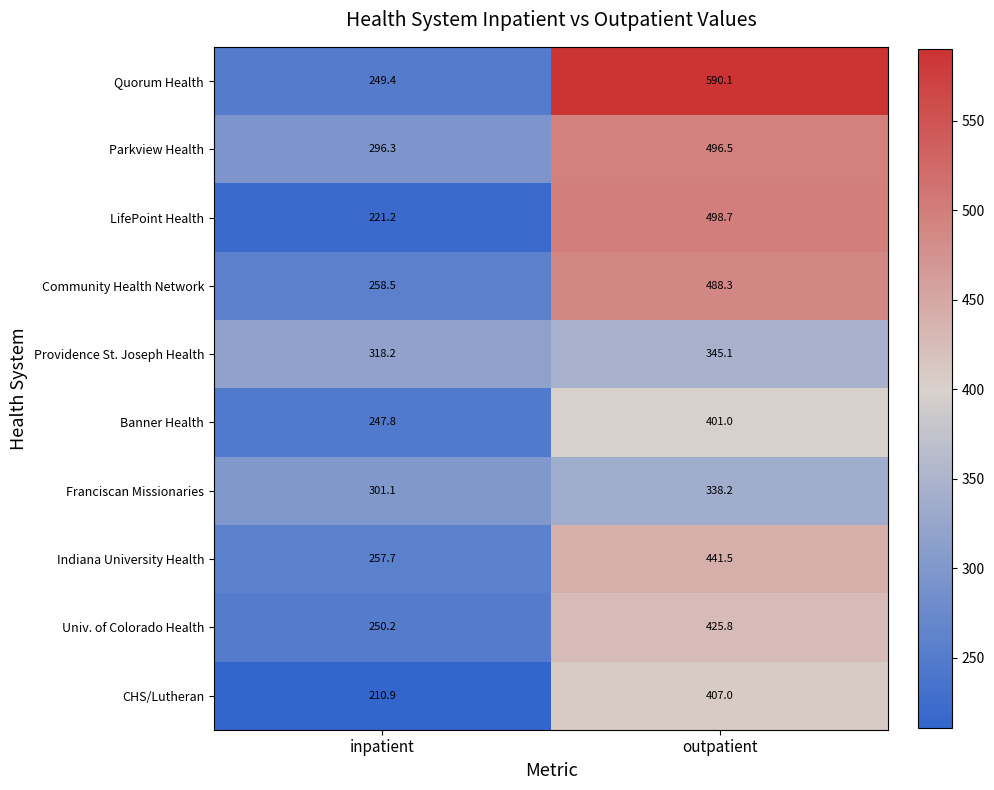

What is the sum of all LifePoint Health values?

719.9